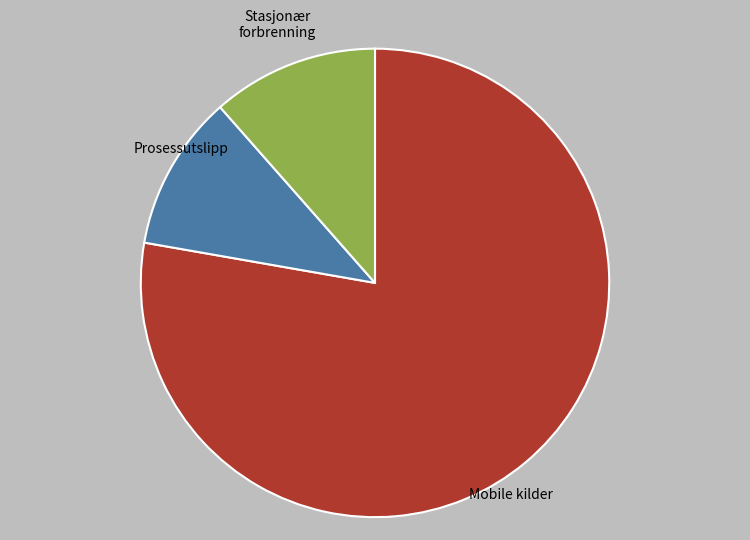

Do Mobile kilder and Stasjonær forbrenning together represent more than half of the pie?

Yes